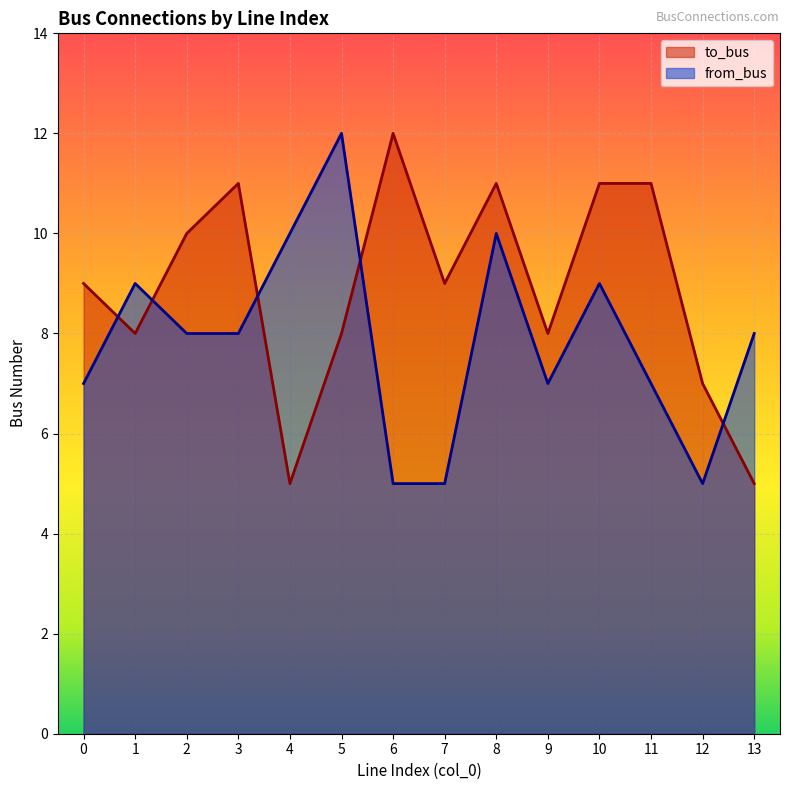

Does the chart display data point markers on the line(s)?

No